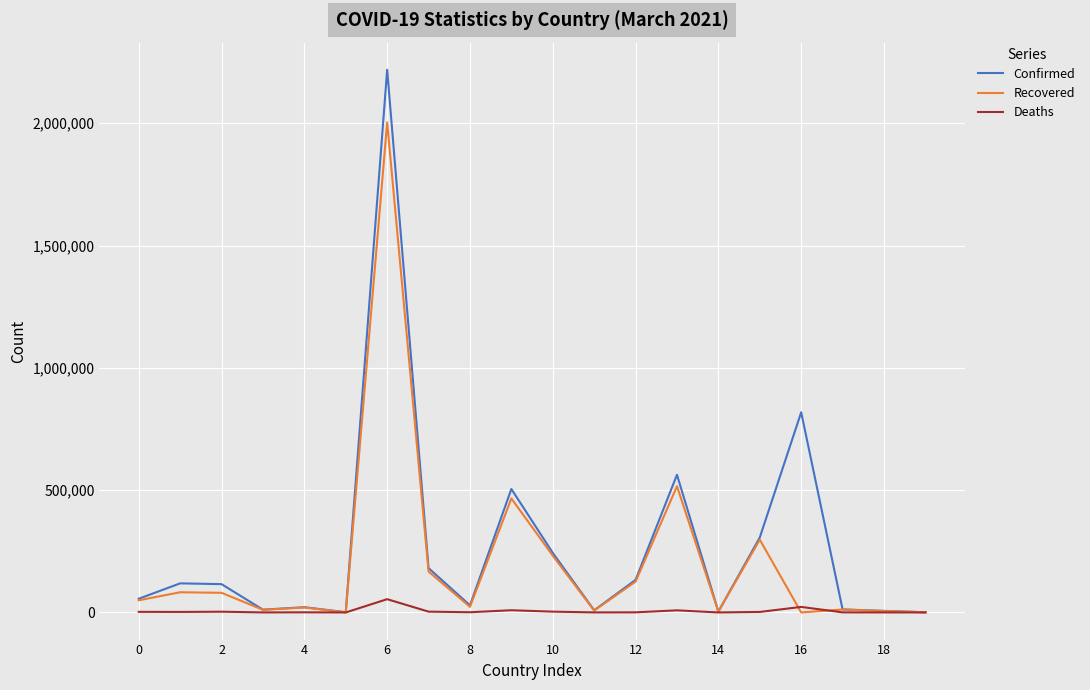

What is the maximum value for Deaths?

54231